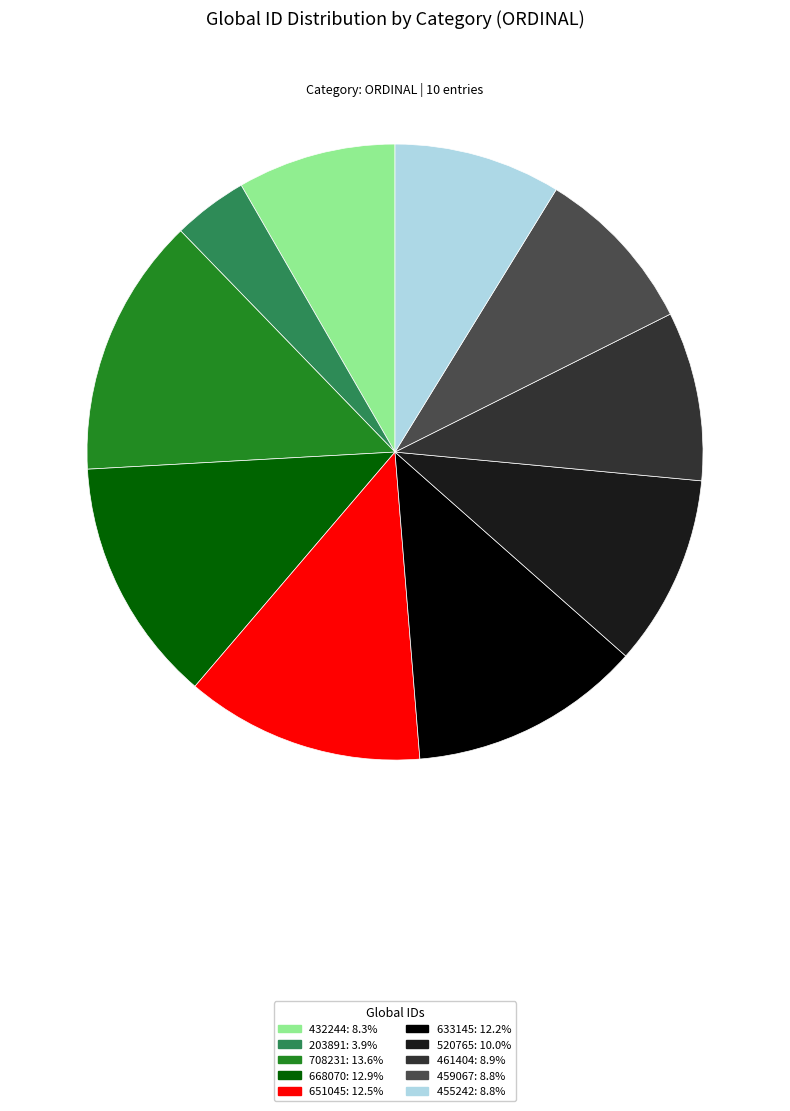

Combined, do 520765: 10.0% and 633145: 12.2% account for over 50%?

No